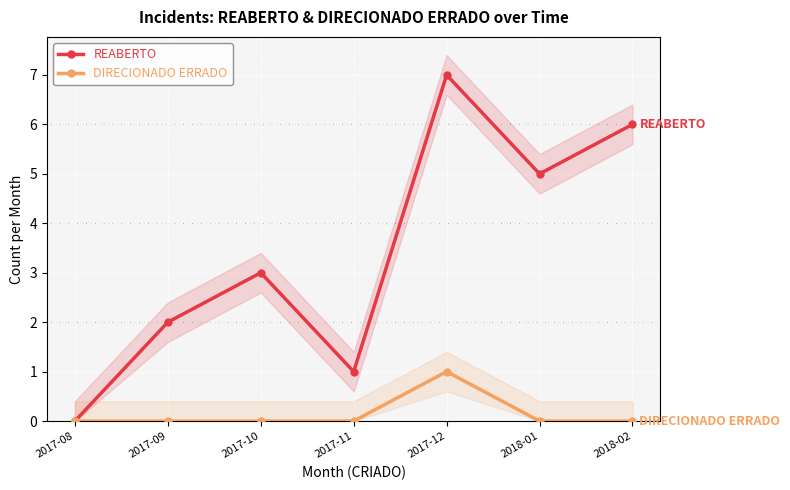

At which category is the sum across all series the highest?

2017-12